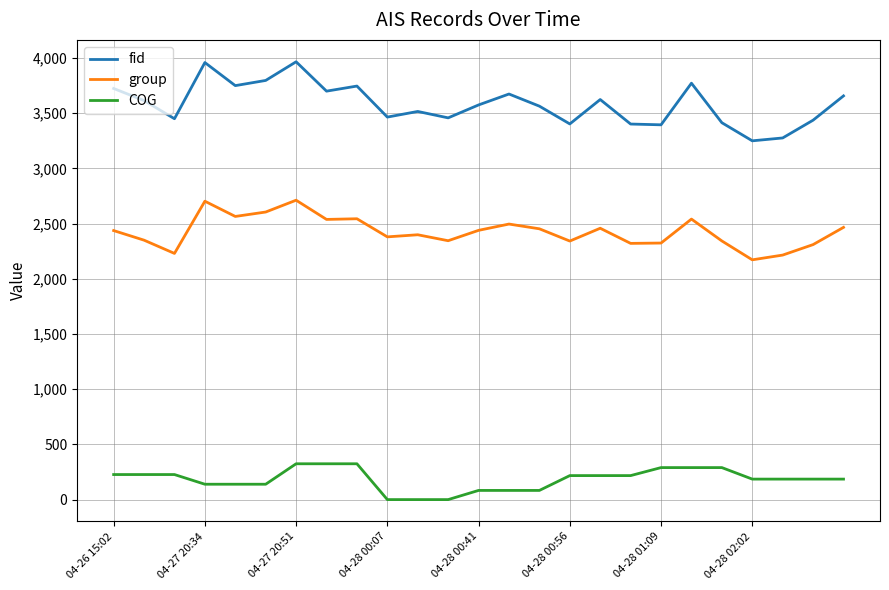

What is the highest value of the fid series?

3966.0